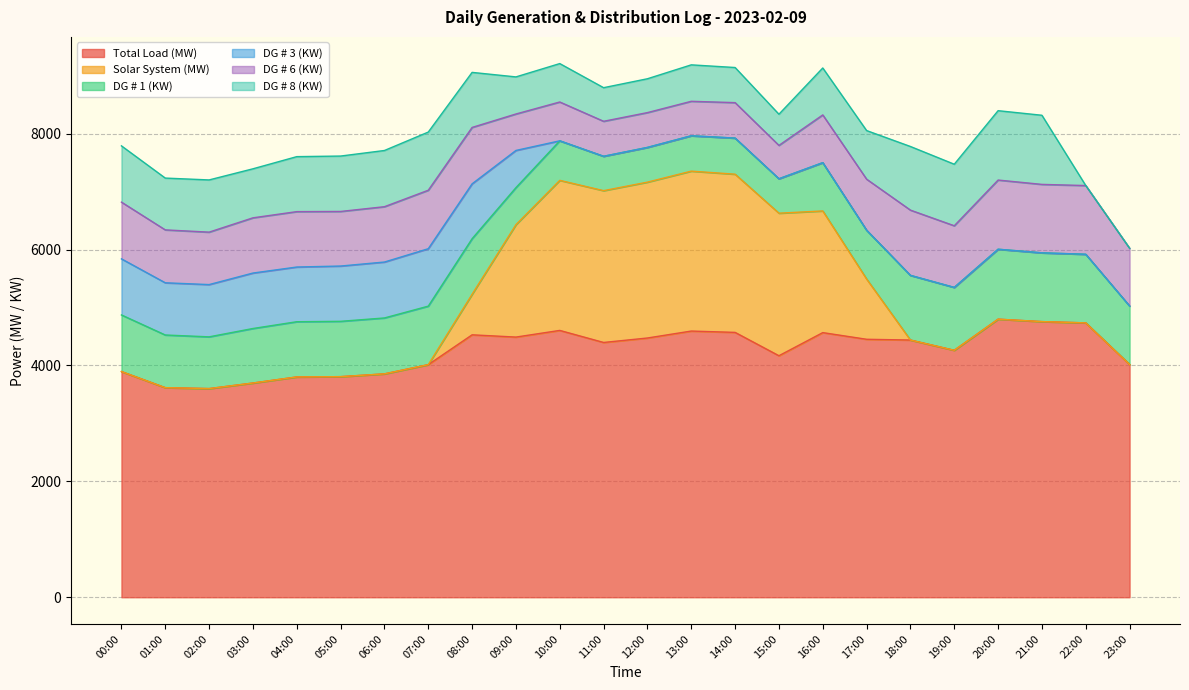

True or false: DG # 1 (KW) has more than 0 points higher than both neighbors.

True